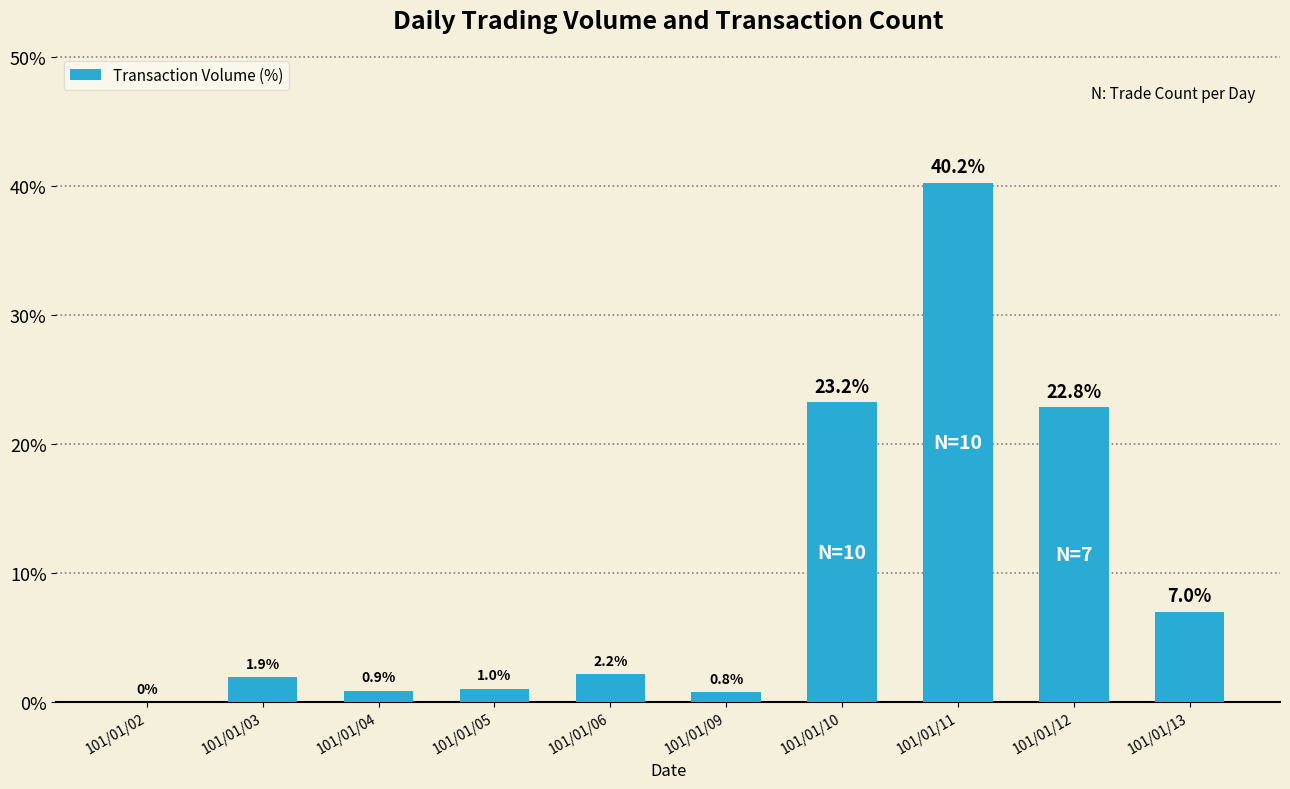

At which category does the chart reach its peak across all series?

101/01/11